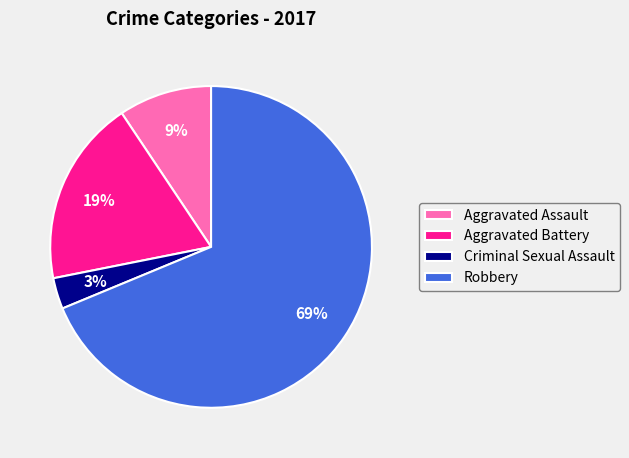

Which category accounts for the majority?

Robbery